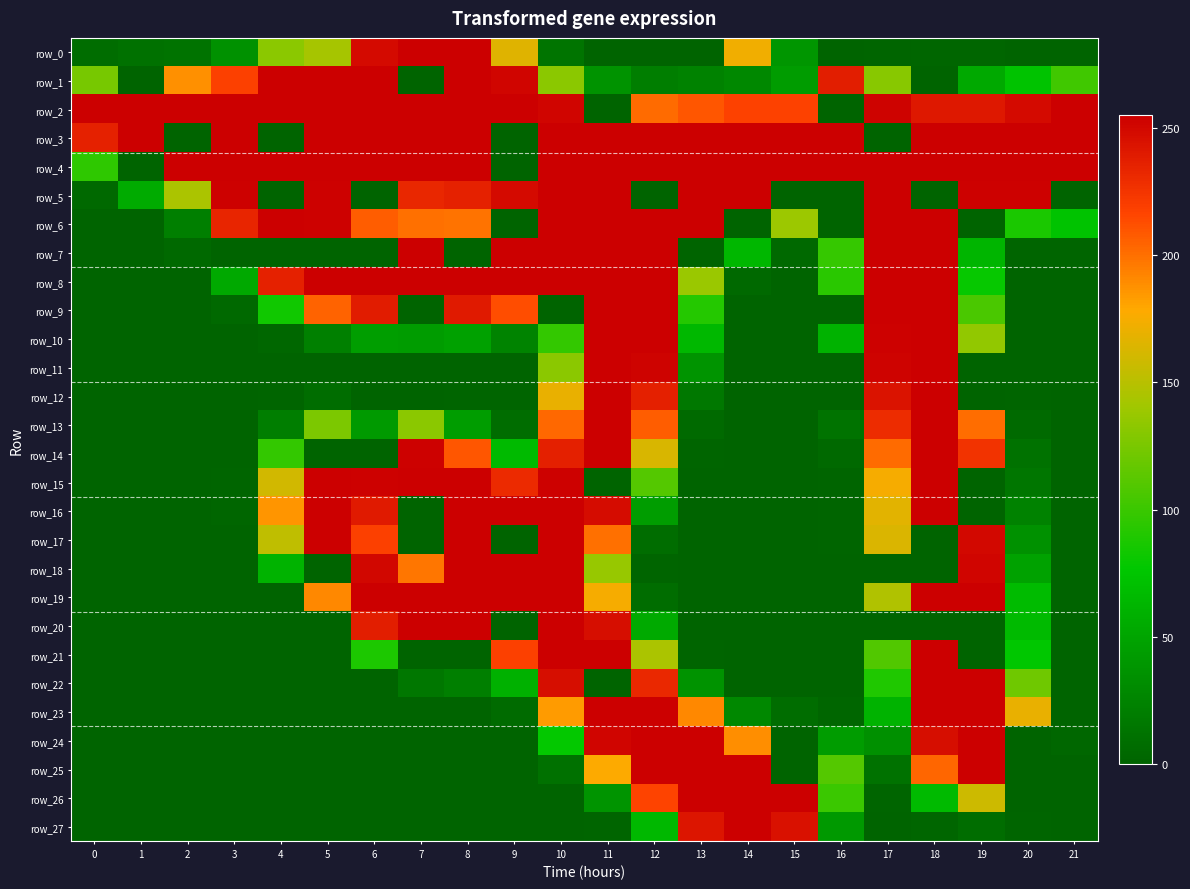

What is the maximum value for row_17?

255